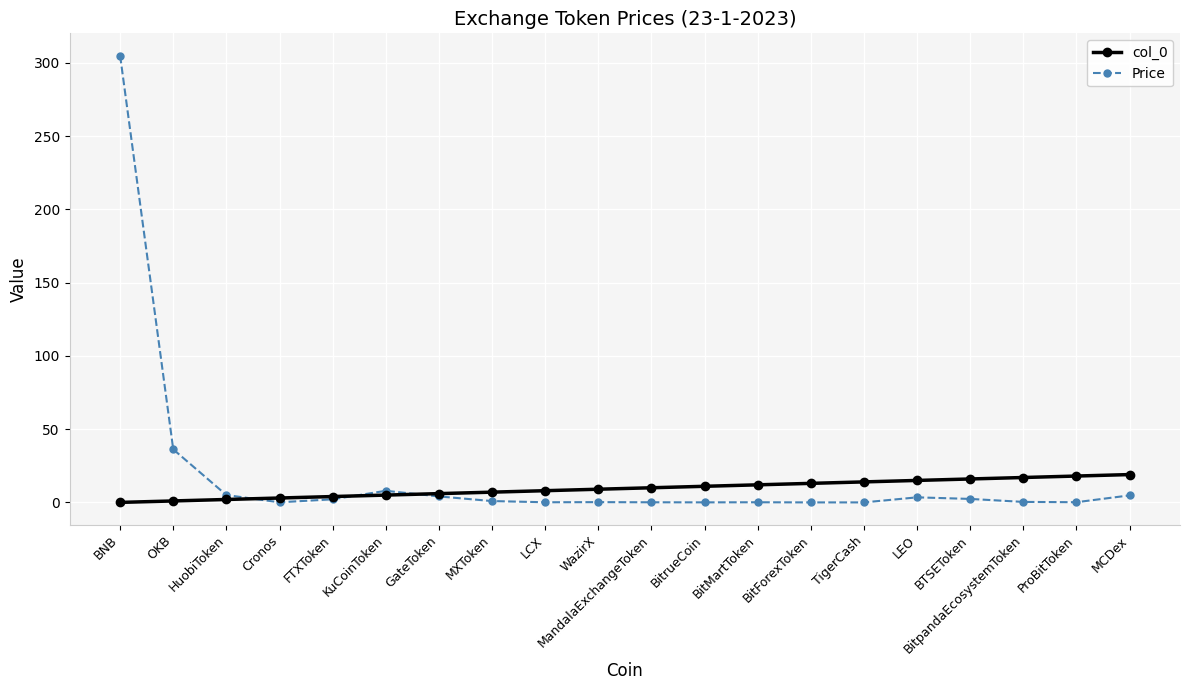

The value of Price at HuobiToken is 5.0. True or false?

True